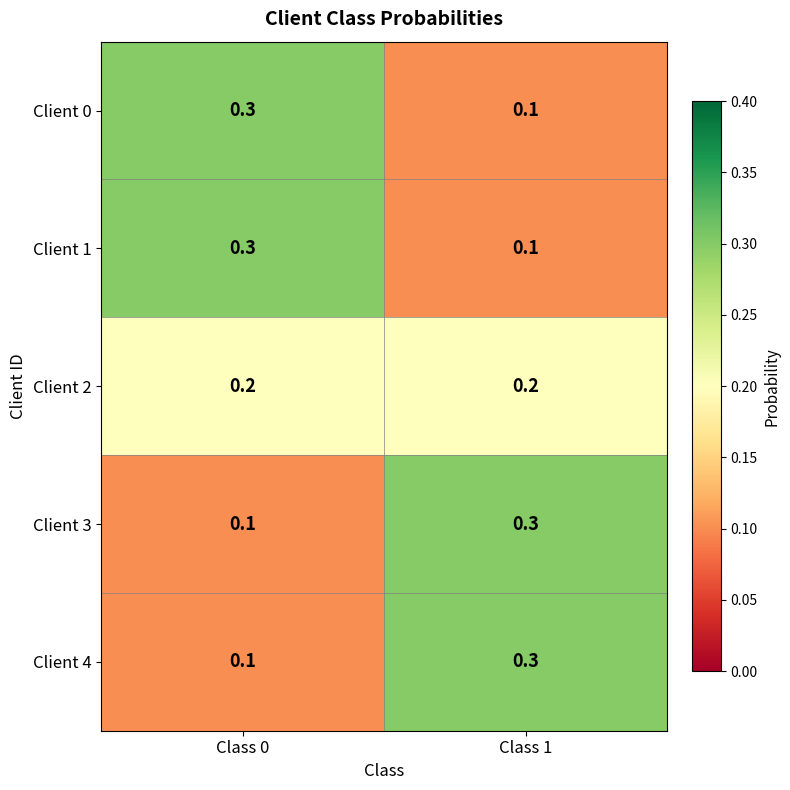

What is the sum of all Client 4 values?

0.4